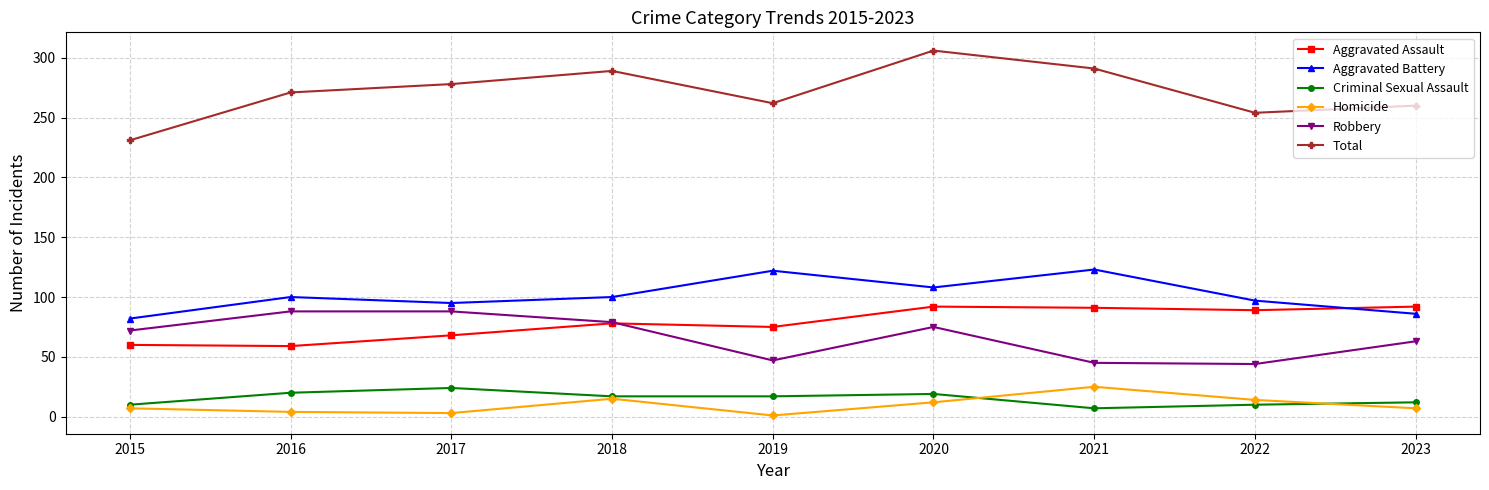

The value of Criminal Sexual Assault at 2020 is 19. True or false?

True